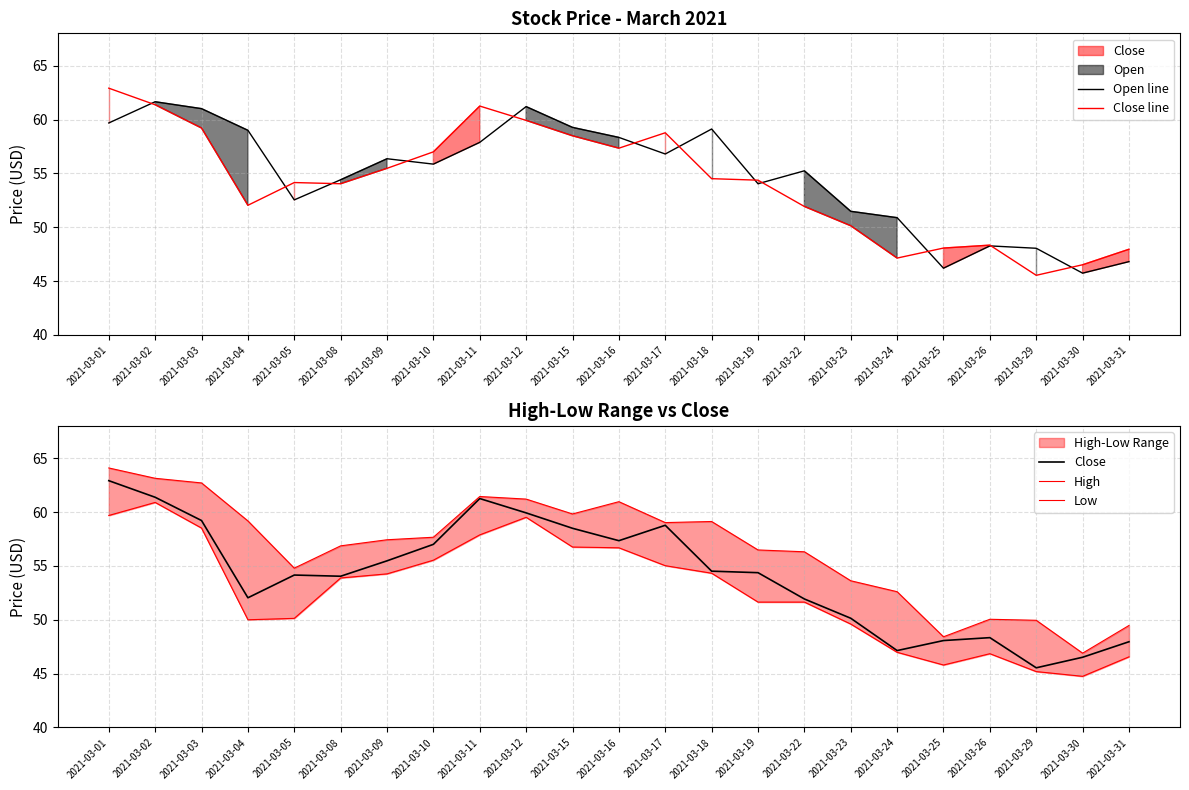

What is the value of the Open line point at the 7th from the left?

56.4